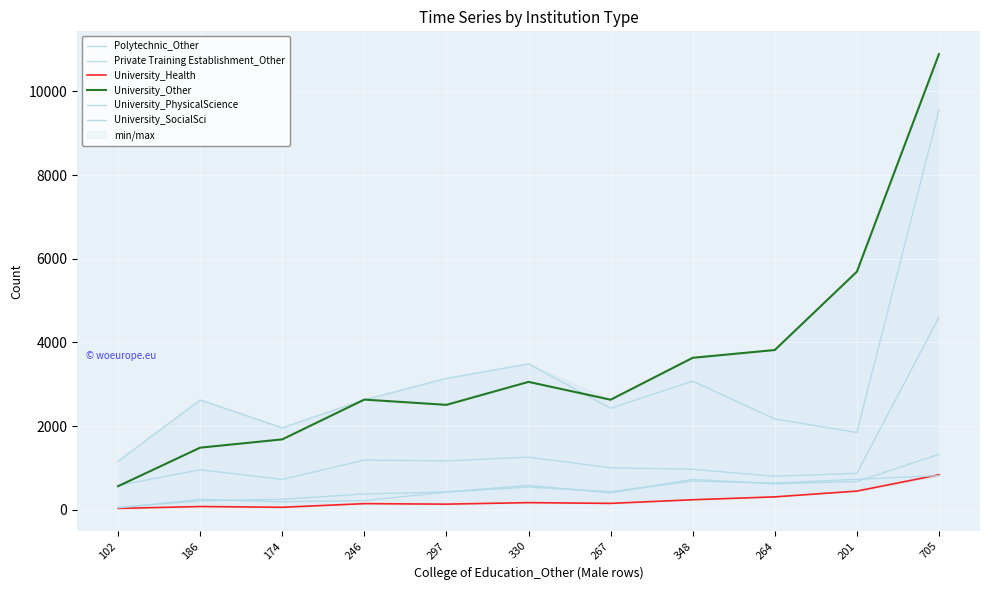

How many data points in University_Health are above 153?

5